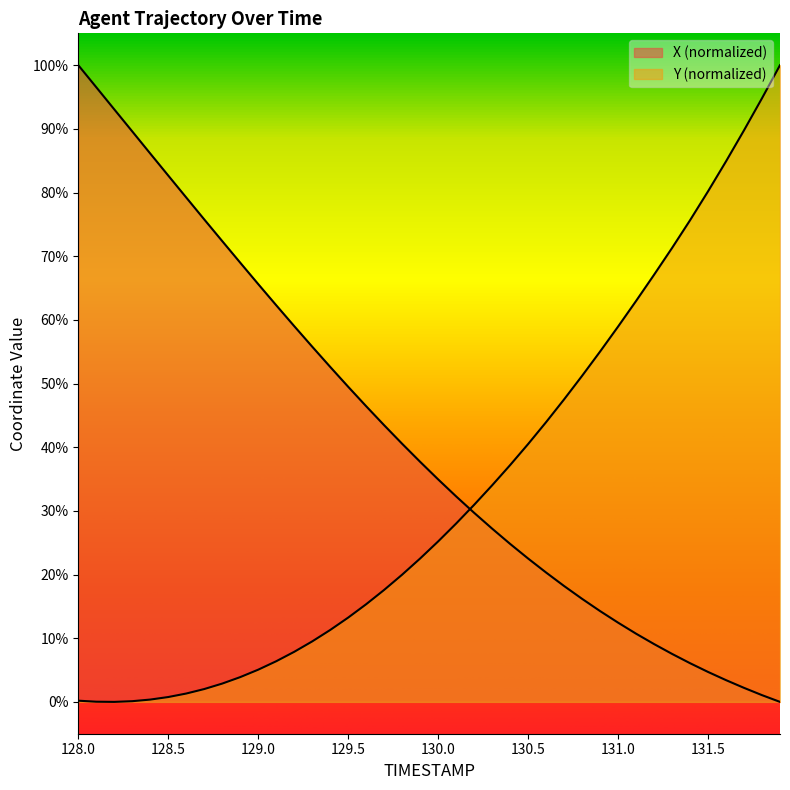

What position from the right is 128.4?

36